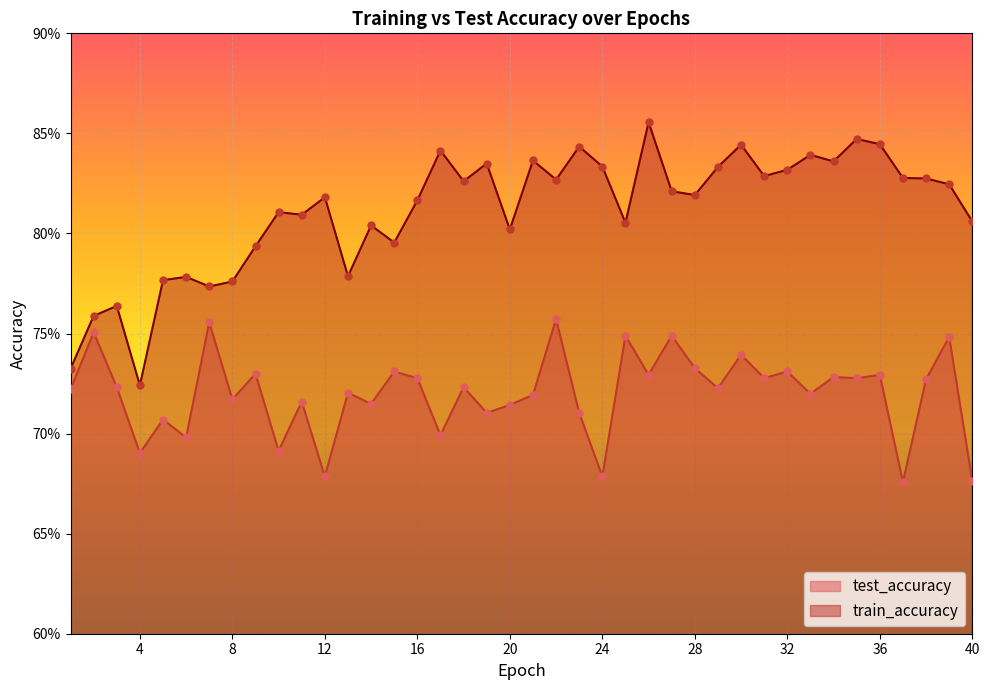

At which category is the sum across all series the highest?

26